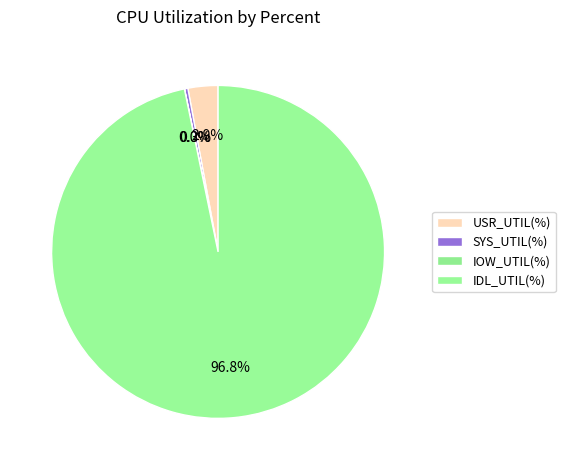

Which slice is the largest?

IDL_UTIL(%)